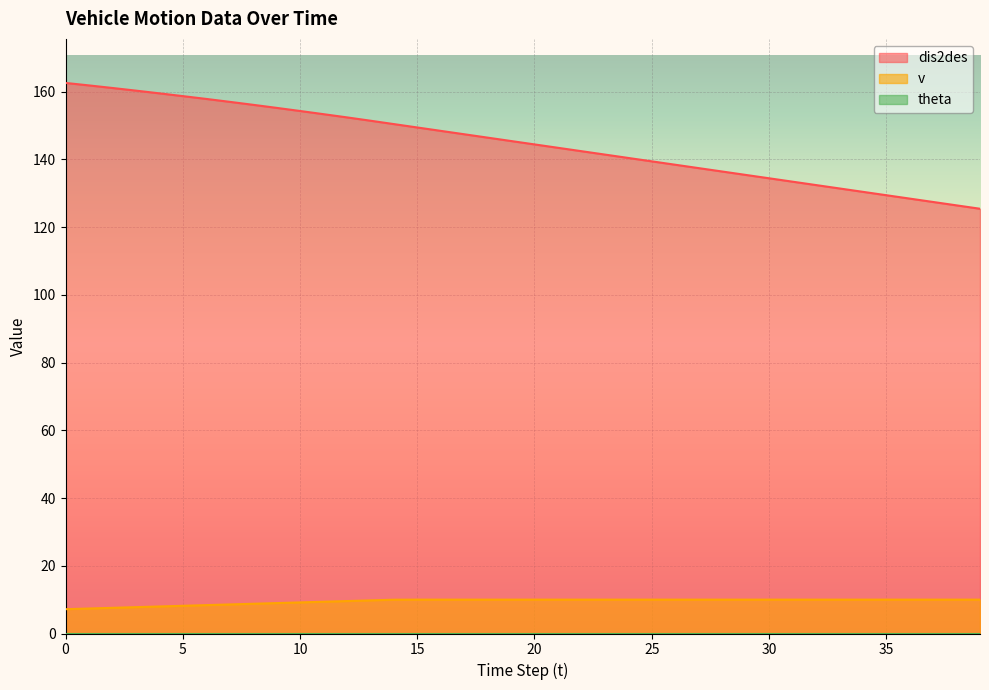

What is the value of the dis2des point at the 11th from the left?

154.3